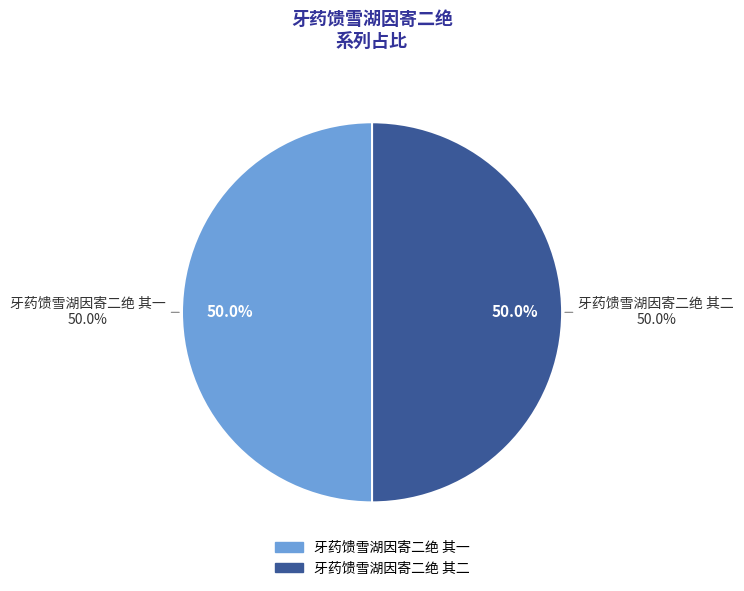

Which slice is the smallest?

牙药馈雪湖因寄二绝 其一